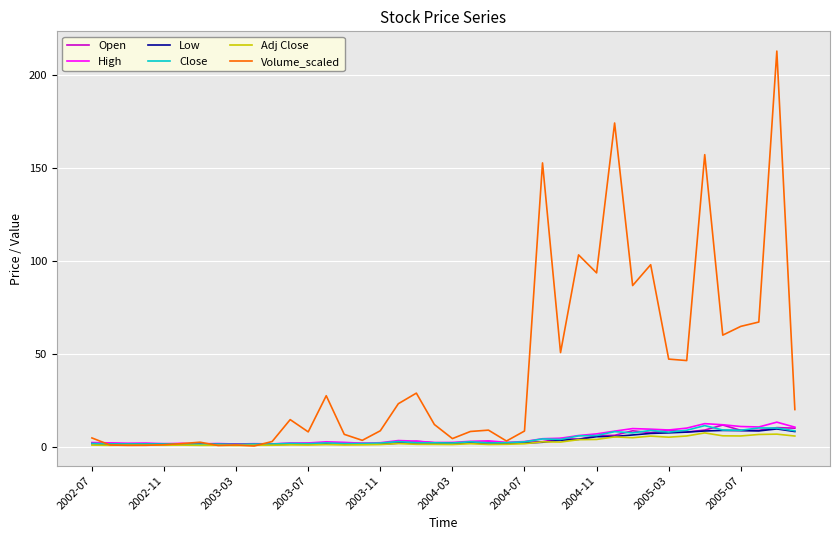

What is the minimum value shown in the chart?

0.6